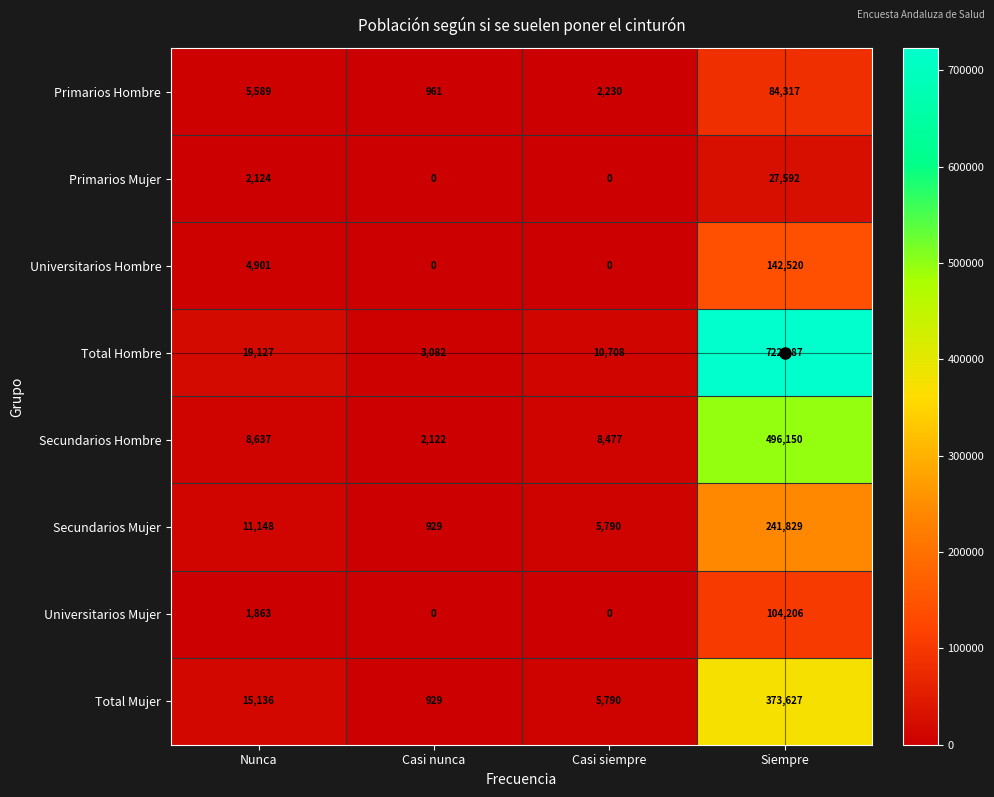

At which category is the sum across all series the highest?

Siempre